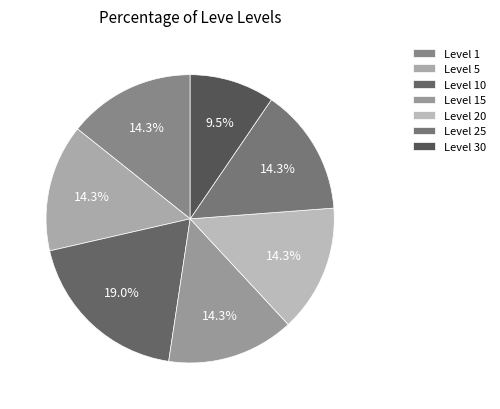

Count the number of slices in the pie.

7